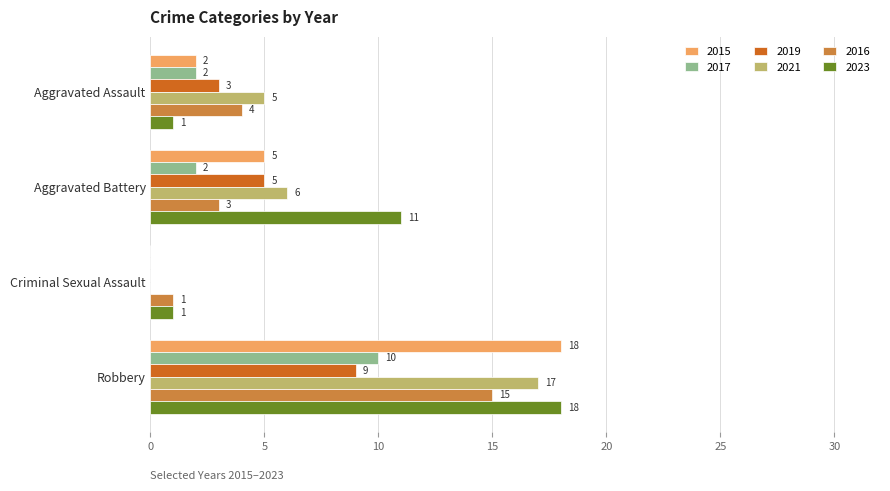

Read the 2021 value at Aggravated Assault.

5